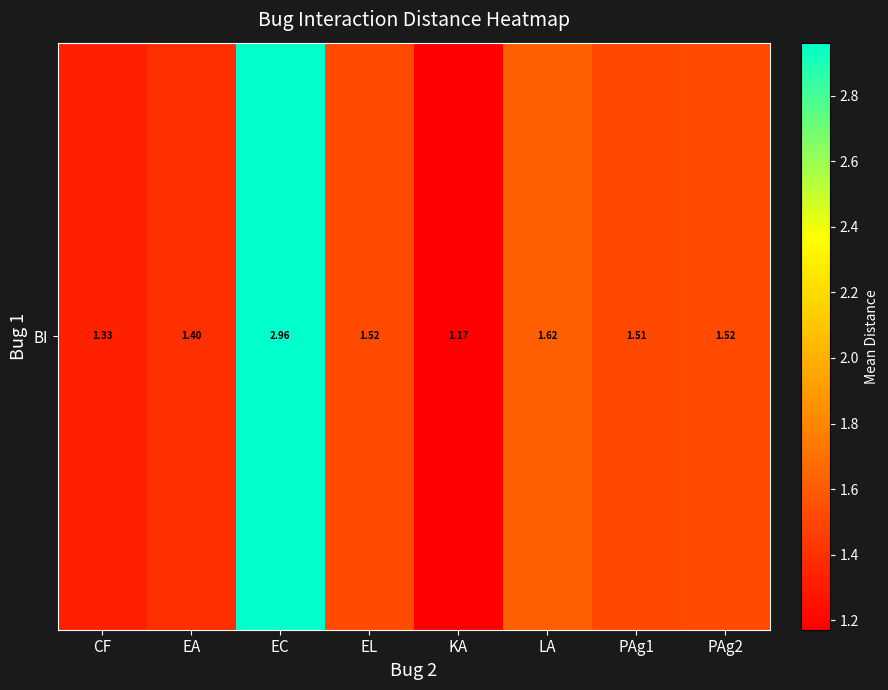

Is it true that the value at PAg2 is 2.3?

False